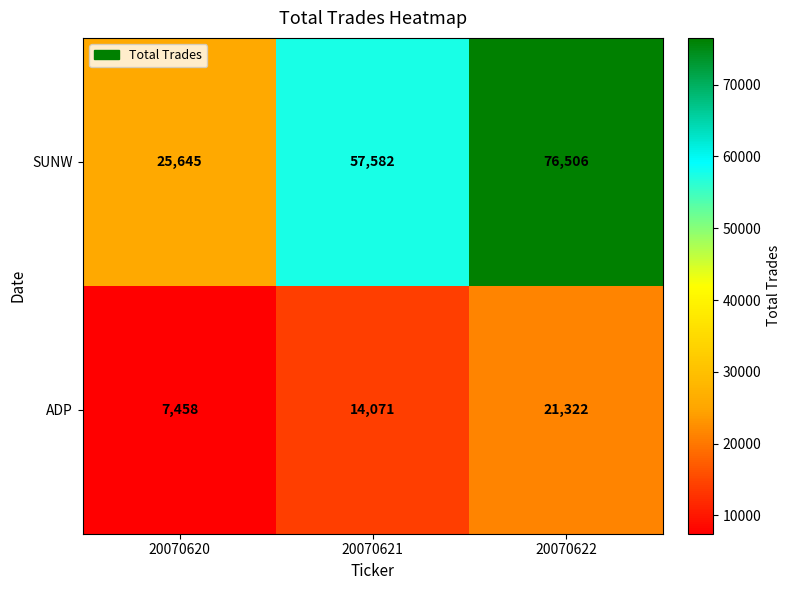

List the series in order of their peak value, highest first.

SUNW, ADP